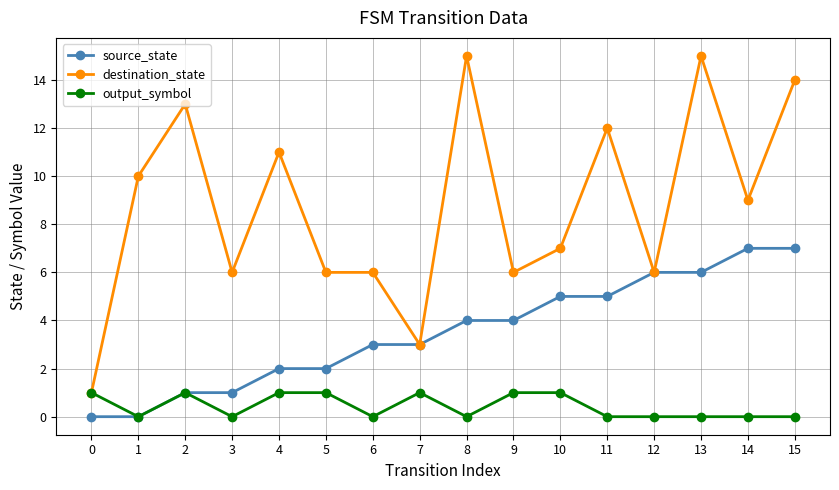

The value of source_state at 15 is 7. True or false?

True